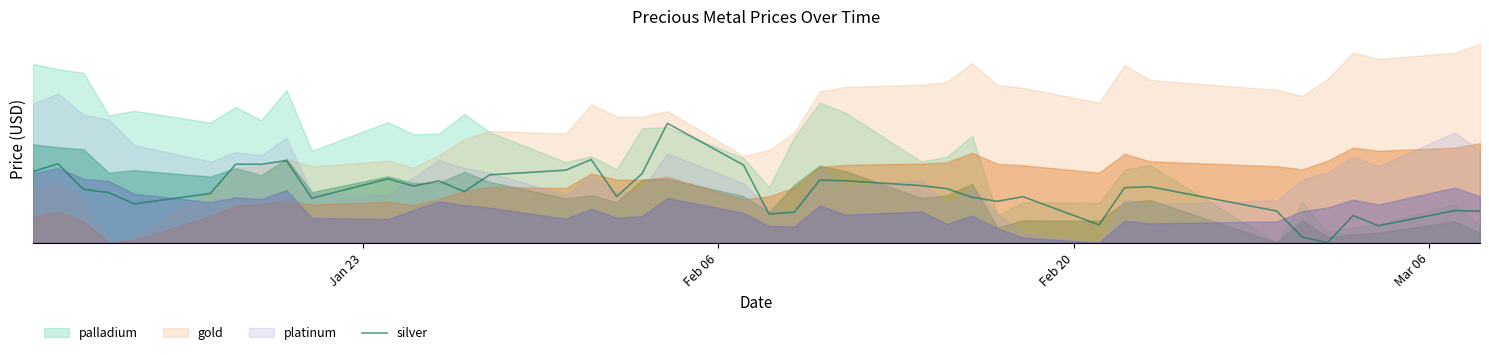

How many lines are shown in the chart?

1